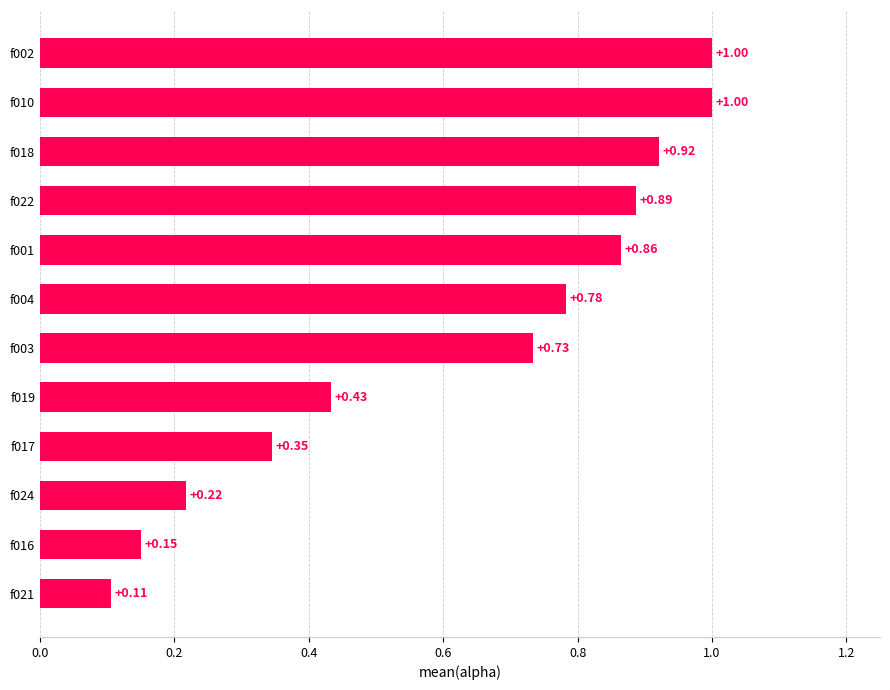

What is the change in value from f024 to f022?

+0.7